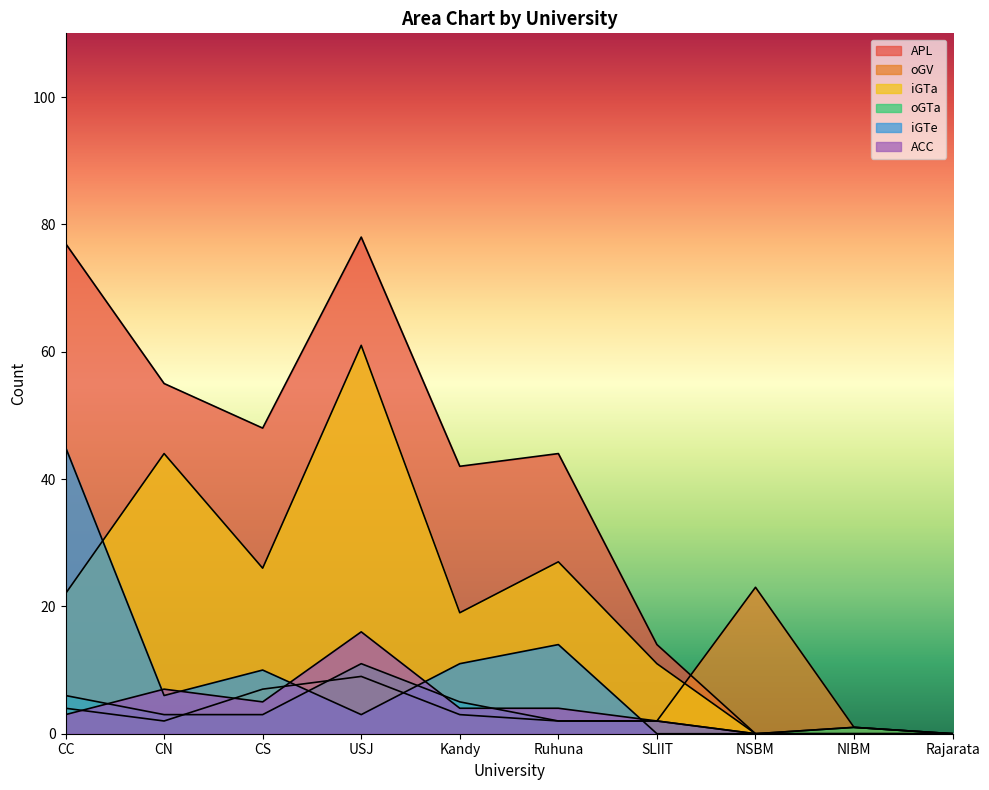

Between which two adjacent categories do APL and oGV first intersect?

SLIIT and NSBM